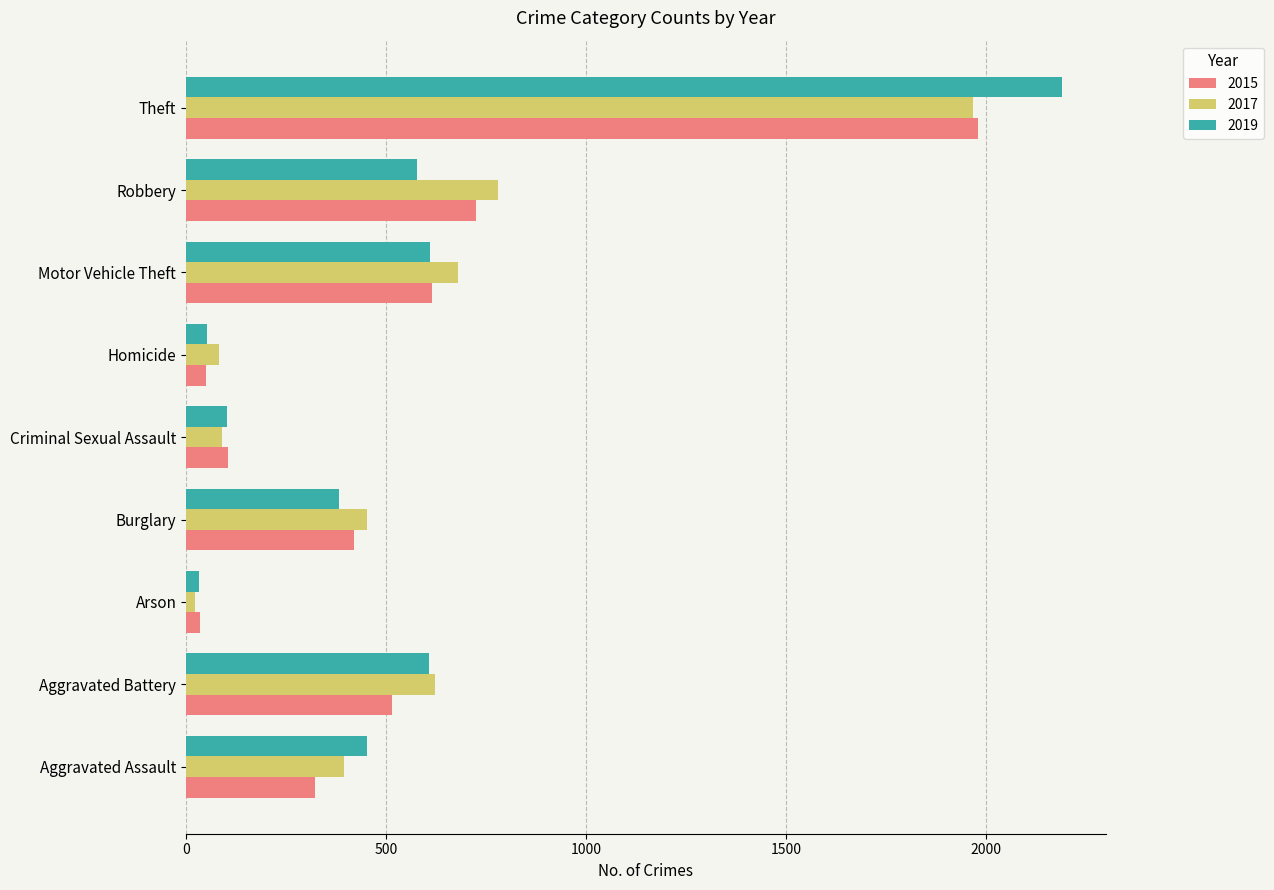

The 2017 series shows 453 at Burglary. True or false?

True